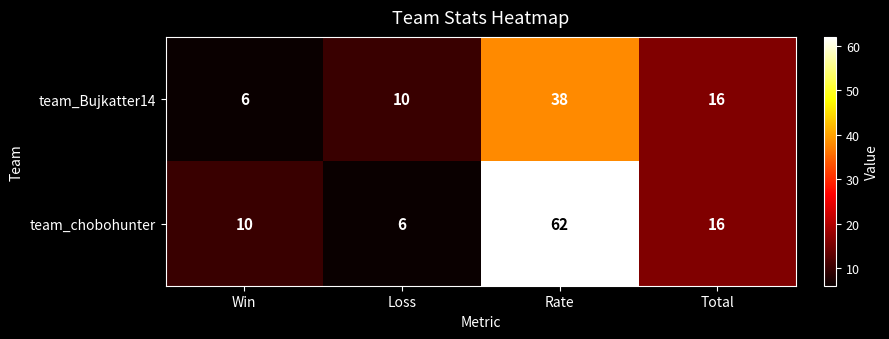

What is the difference between the second highest and second lowest values in the team_chobohunter series?

6